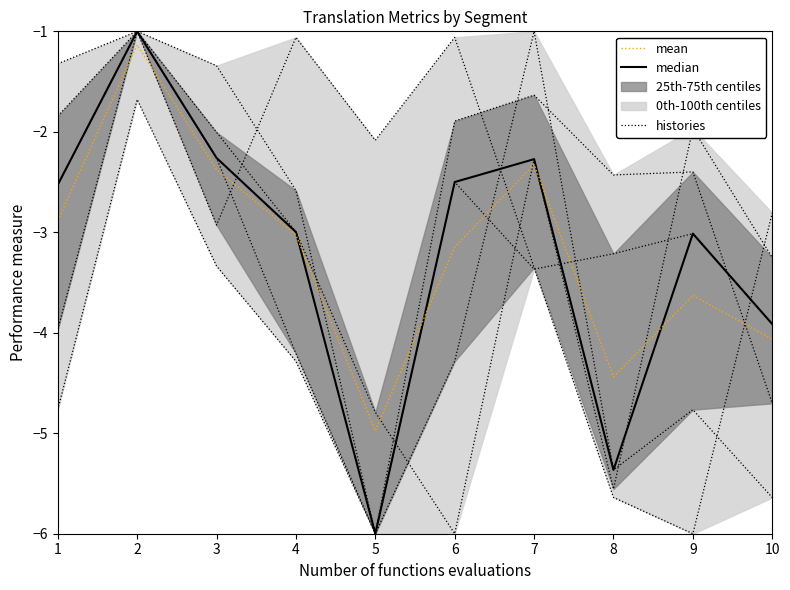

Is this an area chart (filled region under the line)?

No